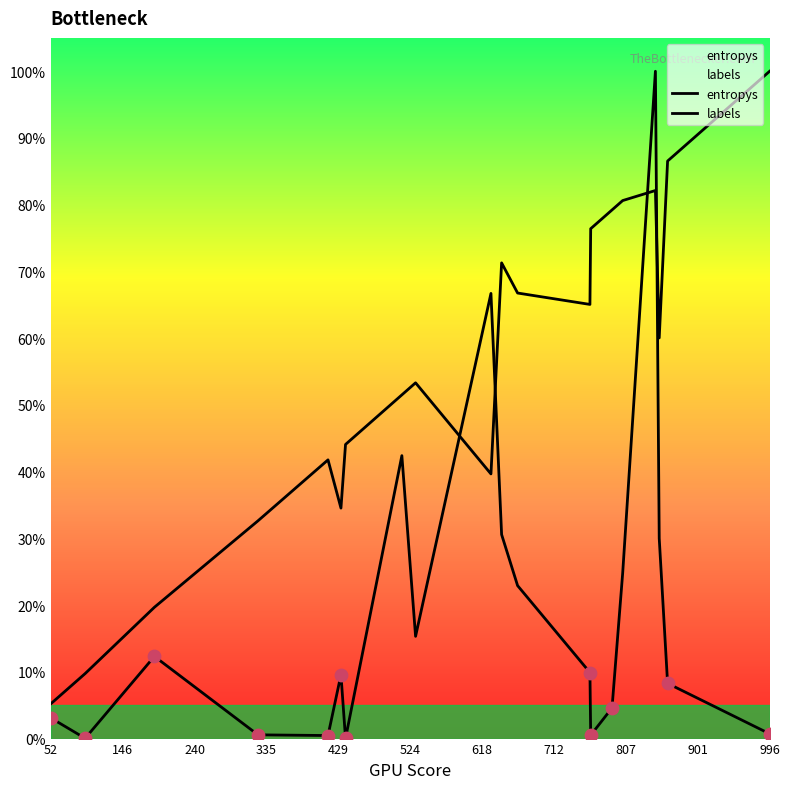

At how many categories does at least one series exceed 14?

18